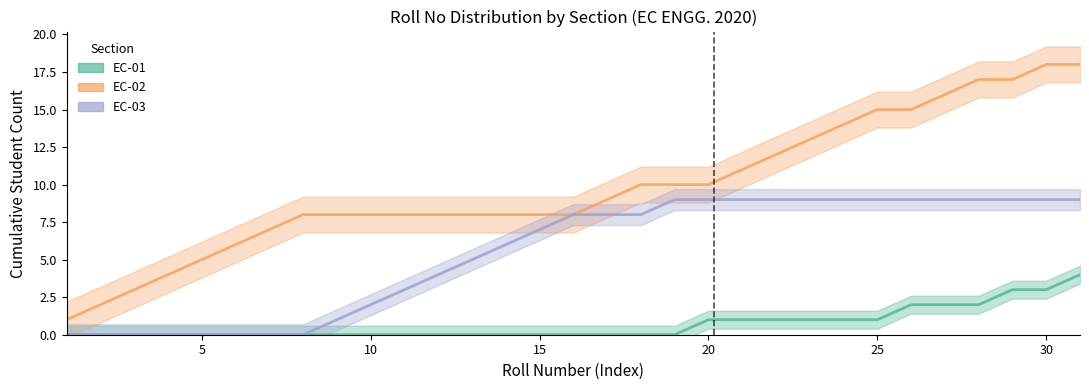

How many data points in EC-02 are less than 8?

7